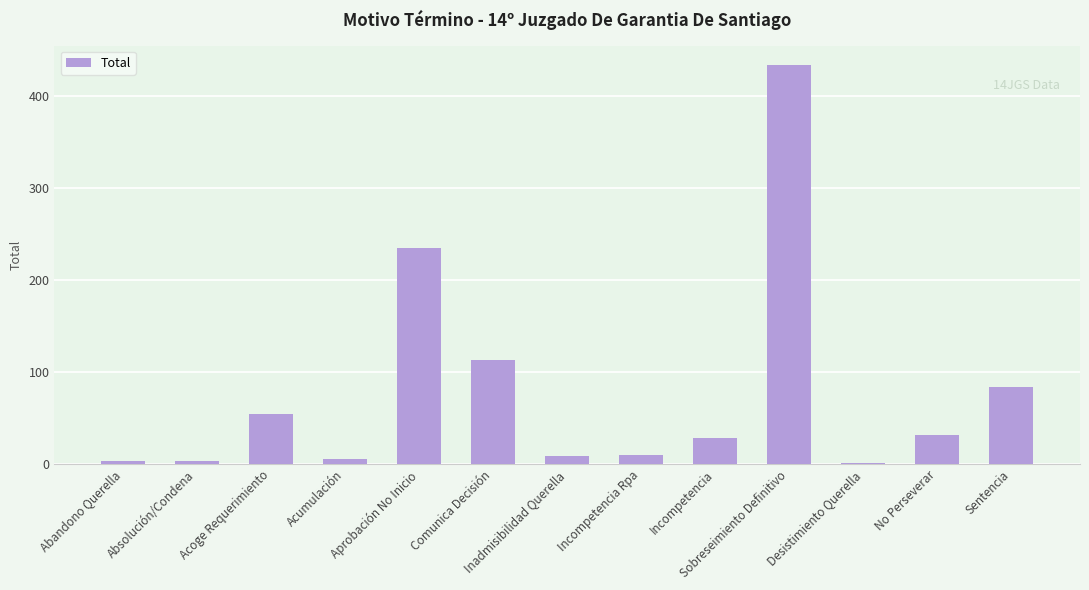

Where is the data nearest to the value 217?

Aprobación No Inicio